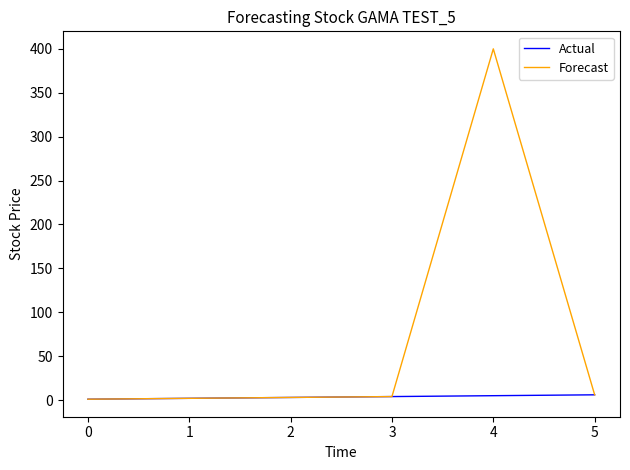

True or false: Forecast has a value of 1 at 0.

True